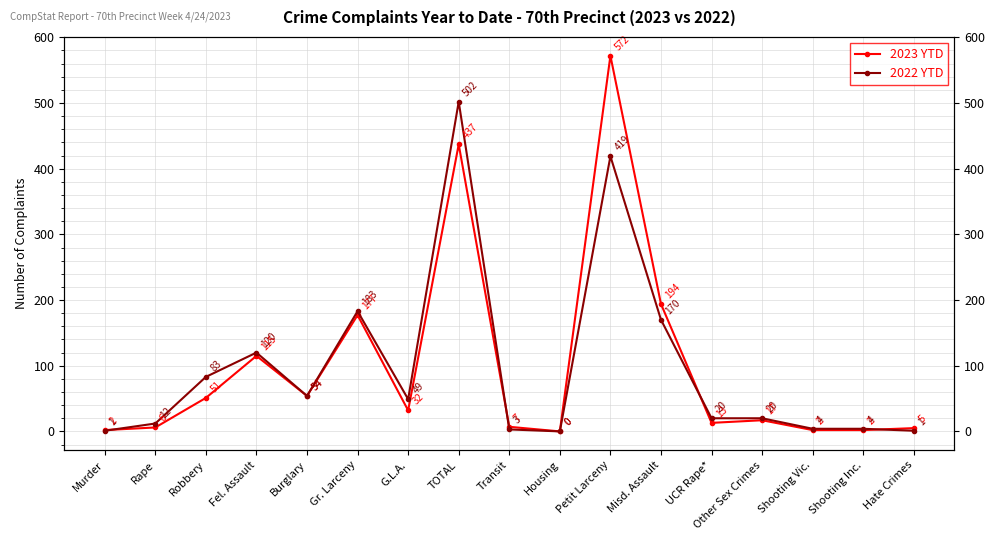

Where is the first local maximum for 2022 YTD?

Fel. Assault